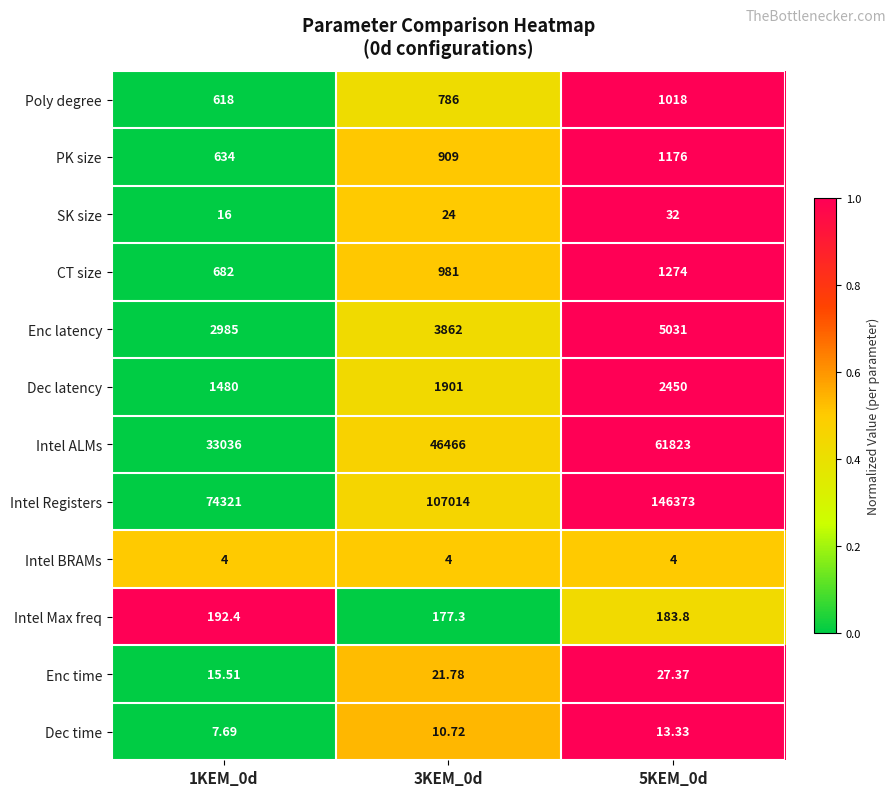

Which series has the largest total across all categories?

Intel Registers